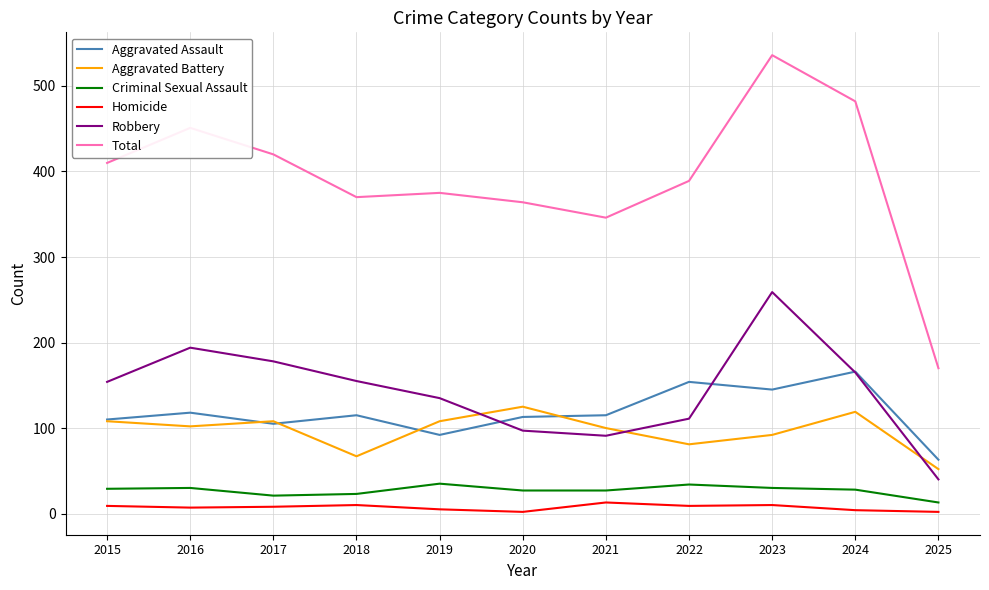

The Robbery series shows 140 at 2023. True or false?

False